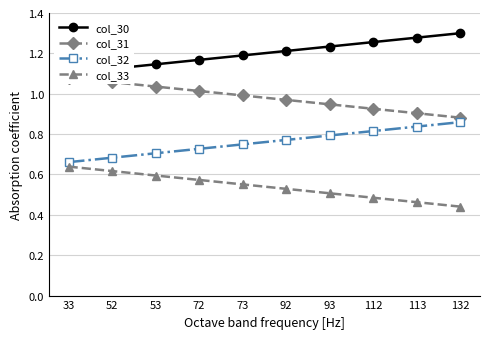

Is it true that col_30 equals 0.7 at 132?

False